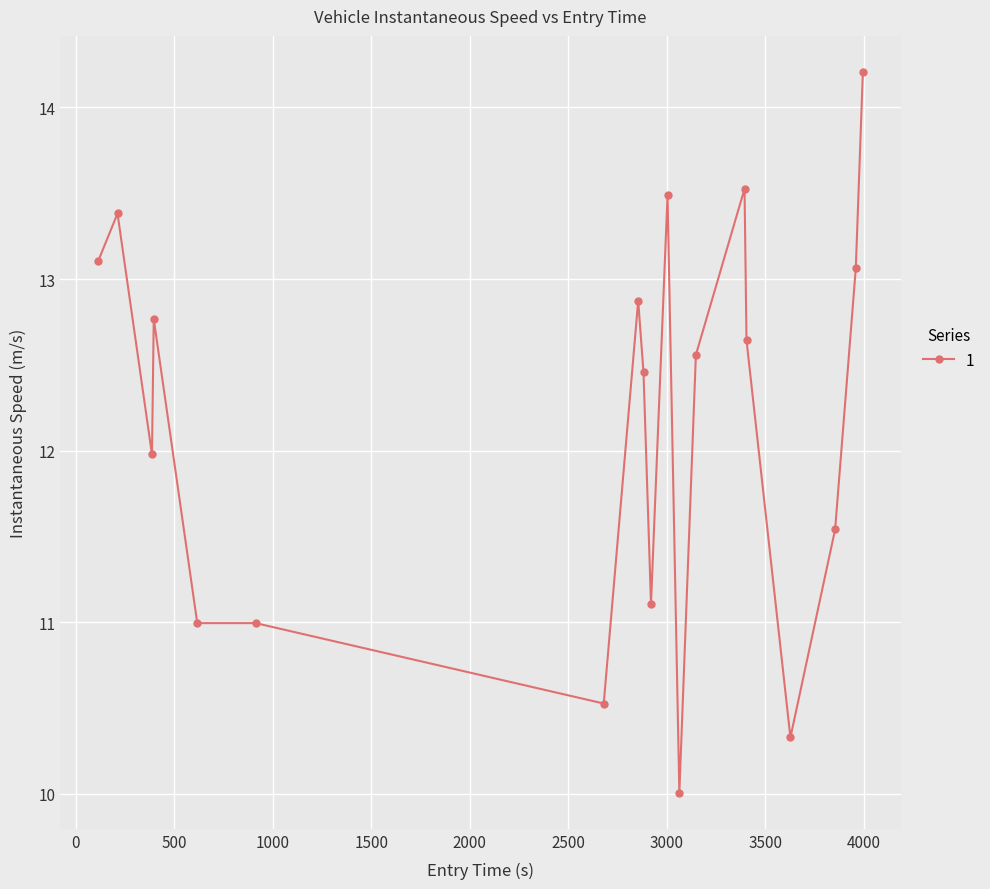

What is the value of the 11th point from the left?

13.5